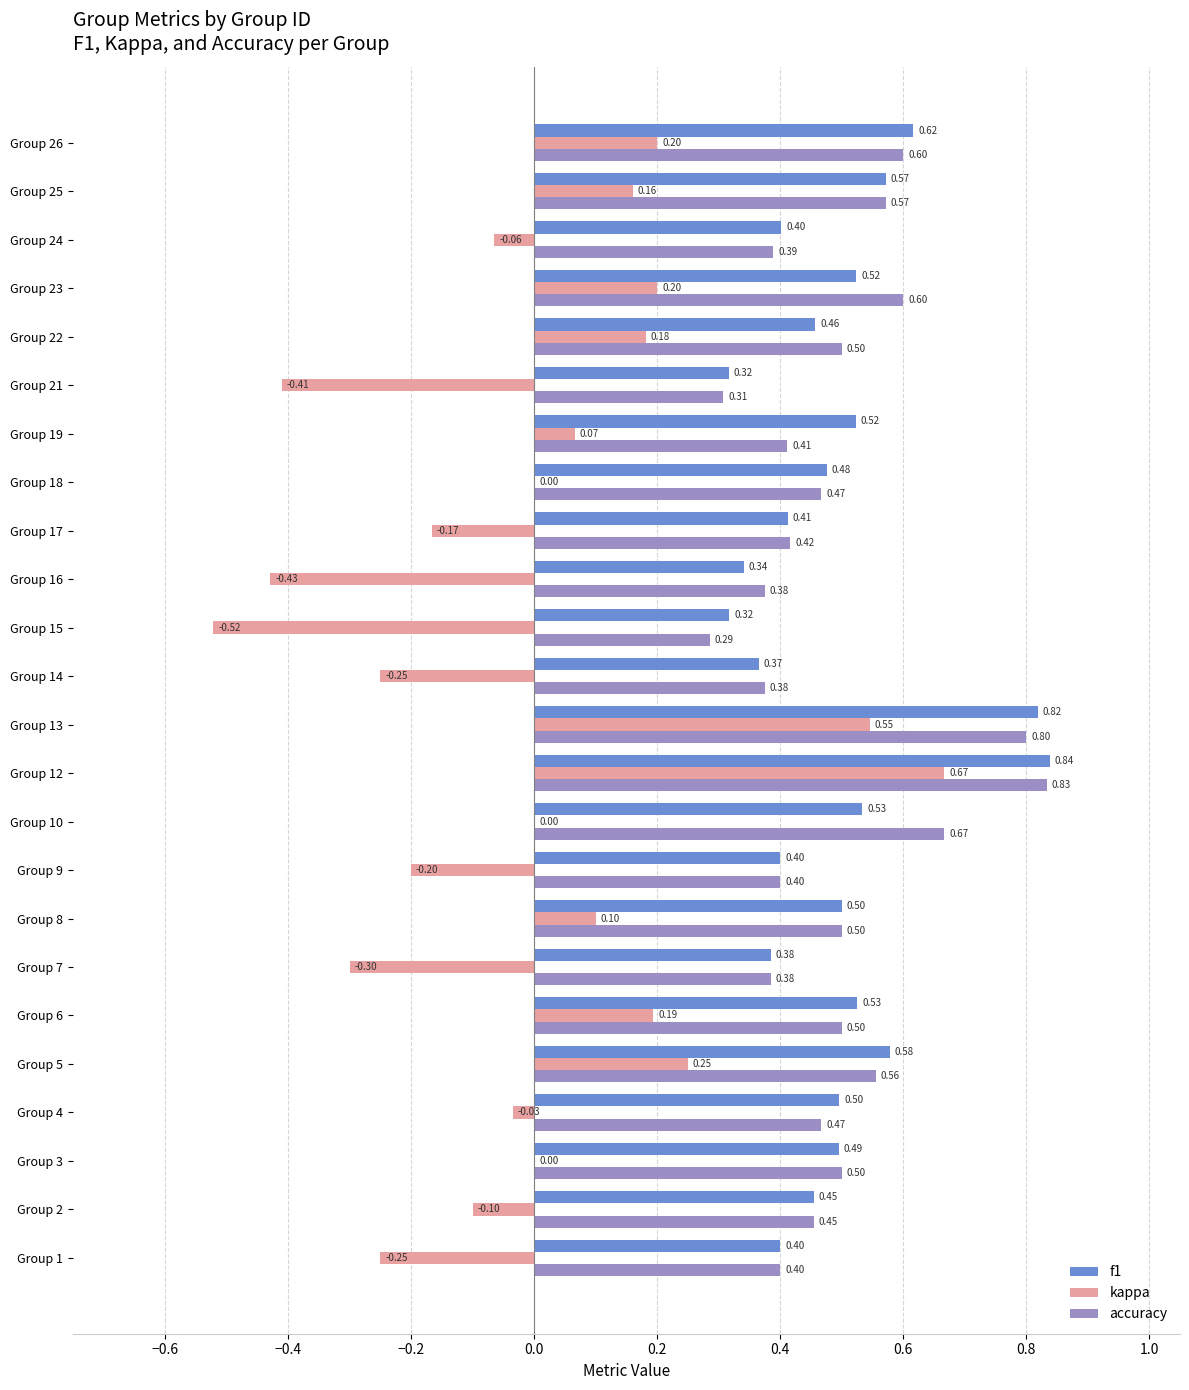

What is the sum of all accuracy values?

11.8